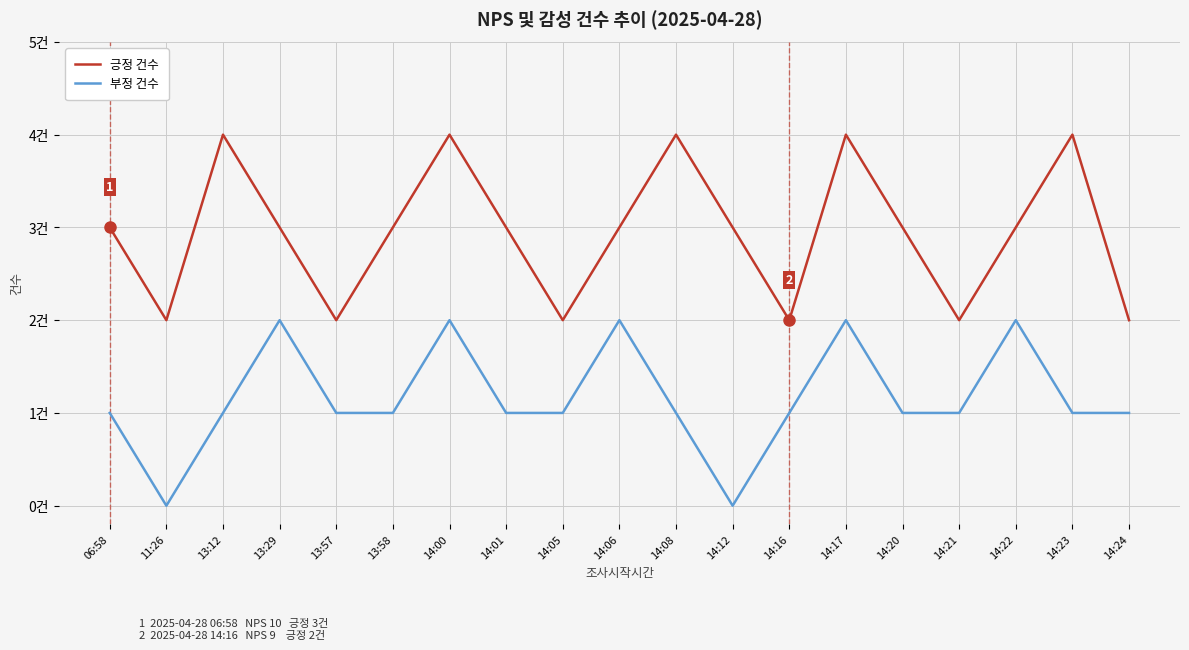

Does the chart have visible grid lines?

Yes